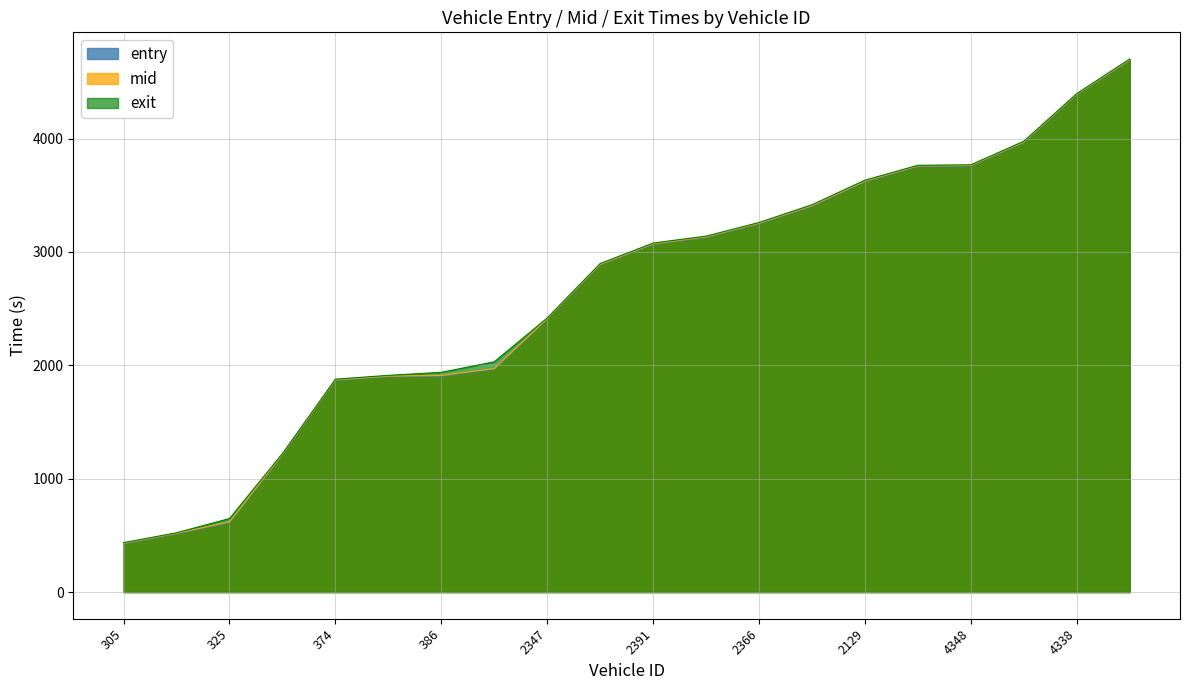

True or false: entry and mid intersect in this chart.

False